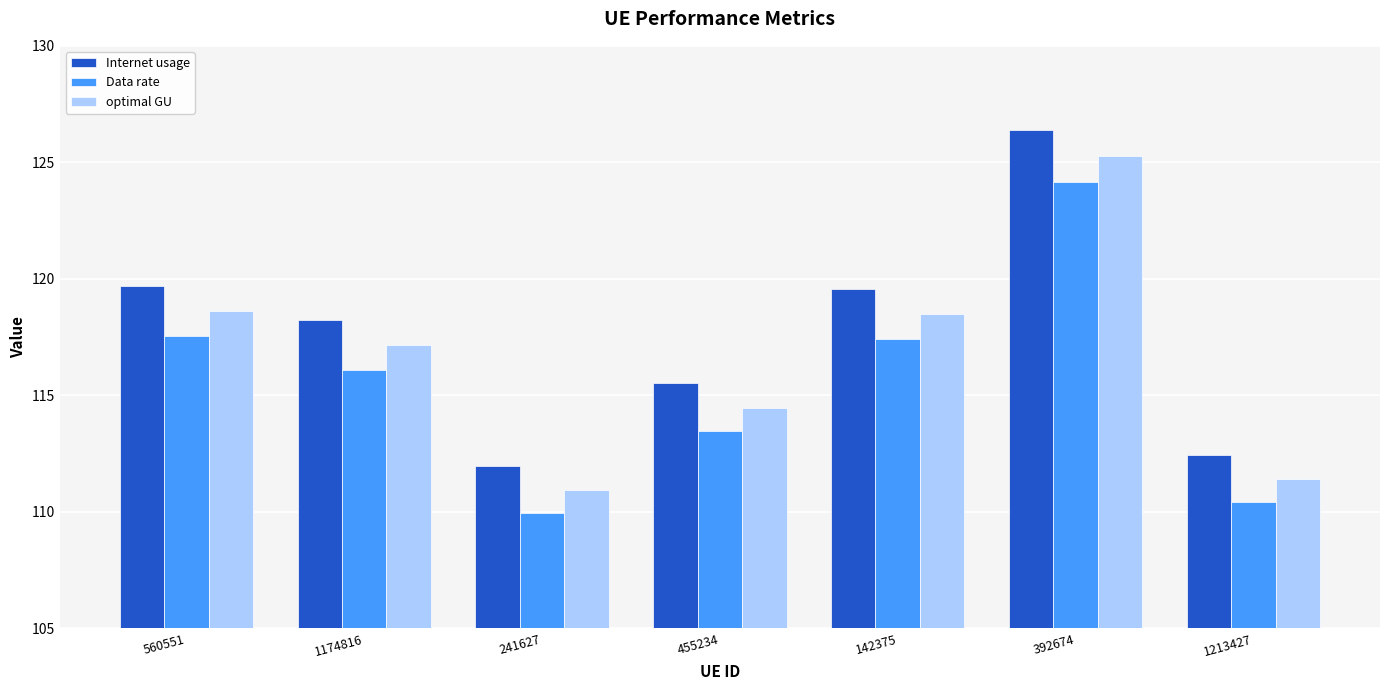

Which series has the largest total across all categories?

Internet usage